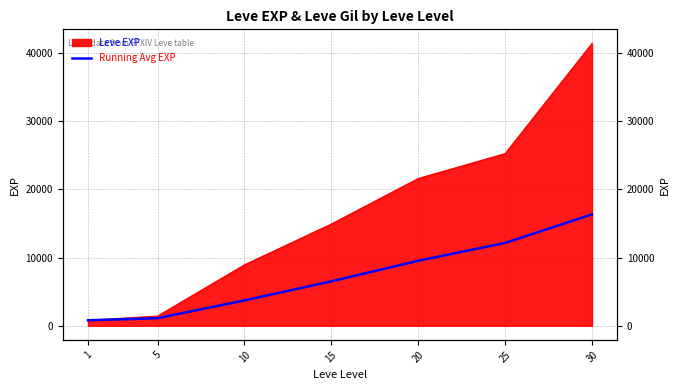

Approximately how many times larger is the value at 25 compared to 5?

10.9